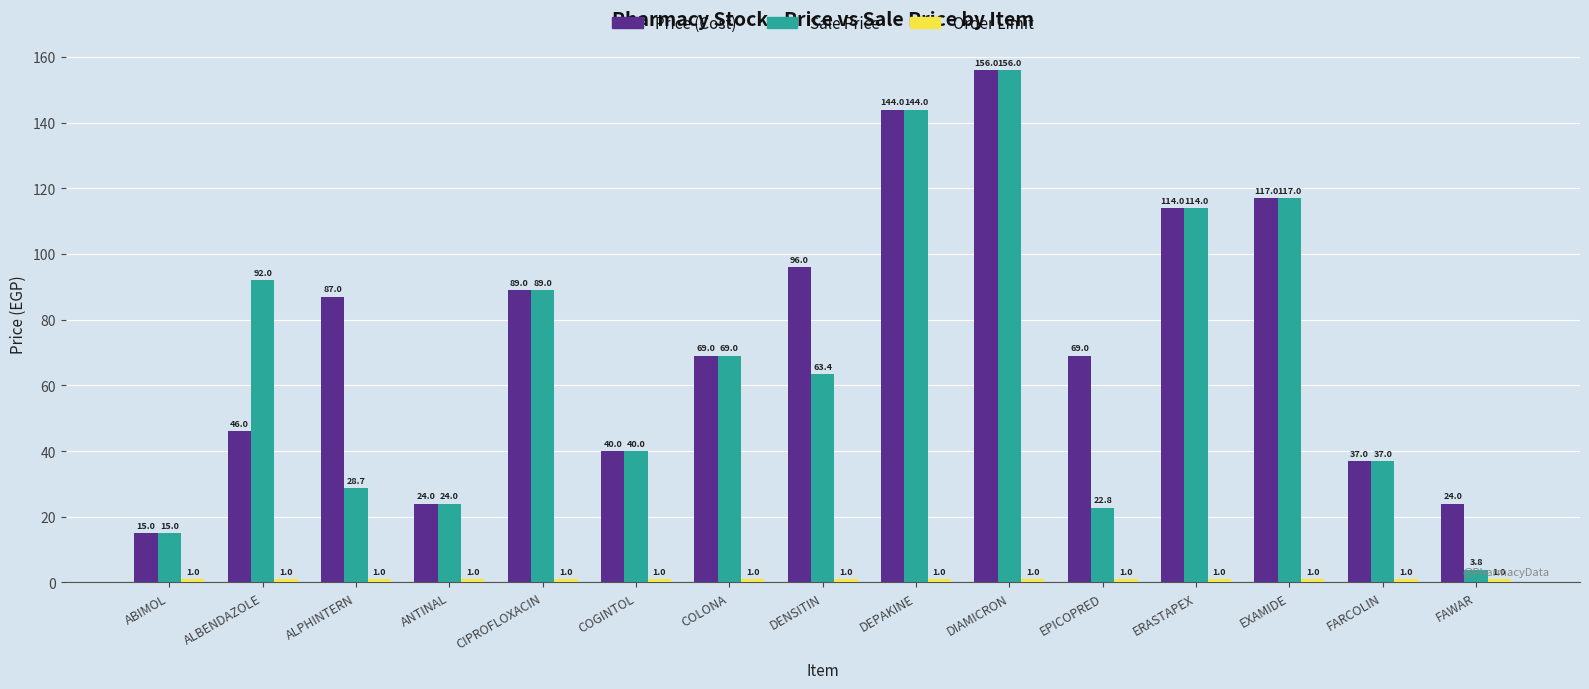

At which label does Price (Cost) reach its peak?

DIAMICRON